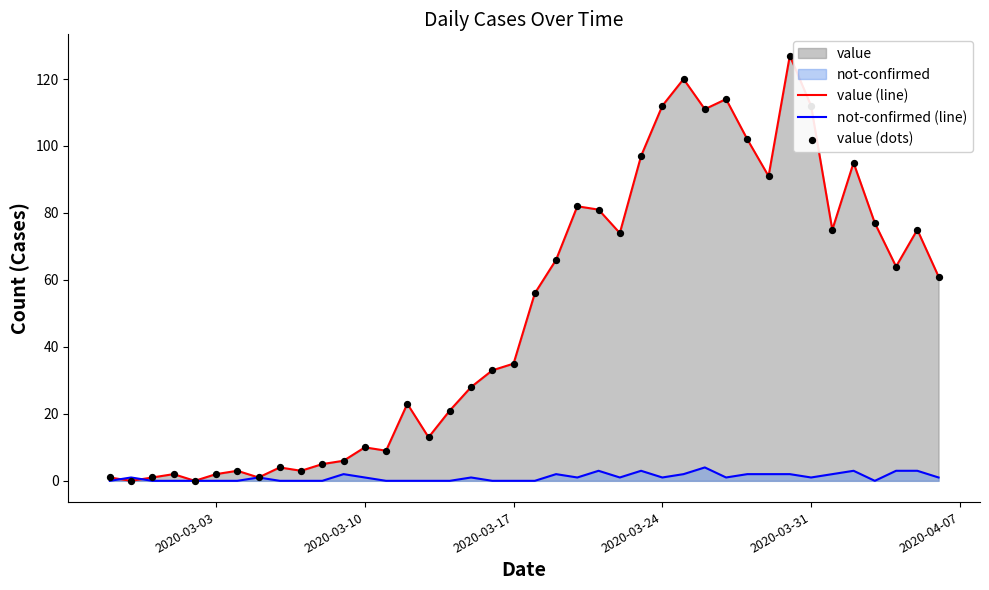

What is the total value across all series at 2020-03-03?

2